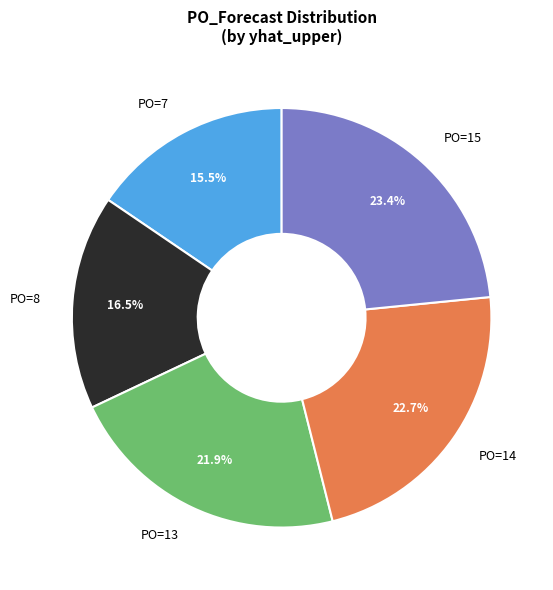

Rank the categories by value from highest to lowest.

PO=15, PO=14, PO=13, PO=8, PO=7